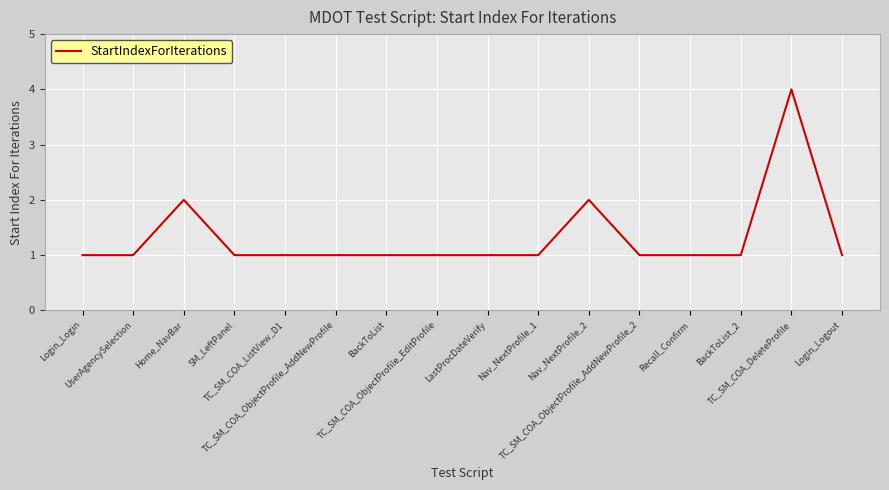

Where is the first local maximum?

Home_NavBar